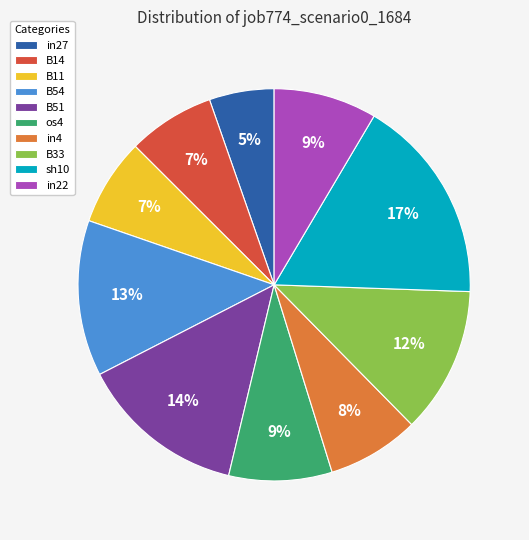

Is in4 the majority of the pie?

No